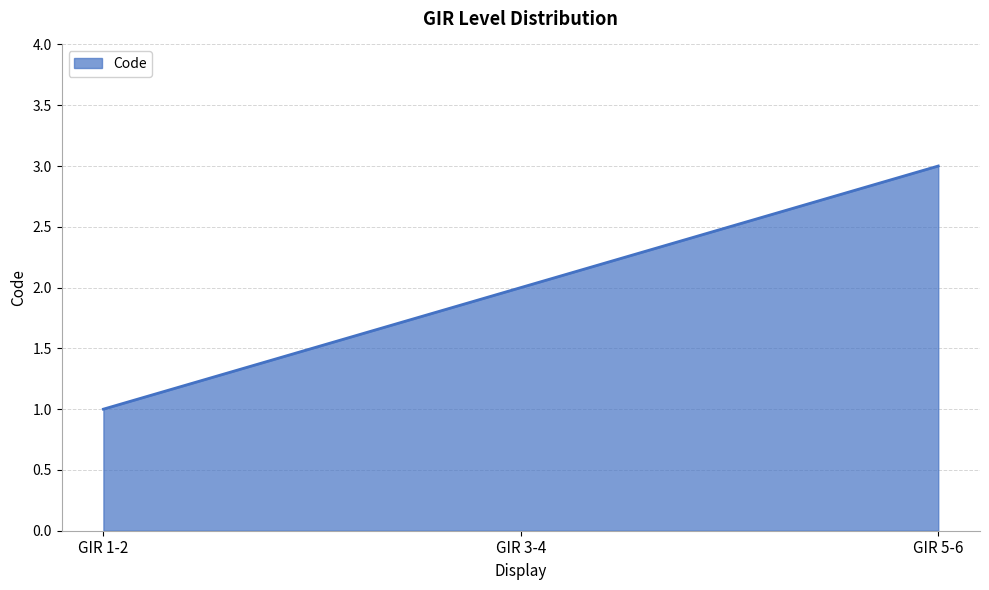

Which label corresponds to the largest value in the chart?

GIR 5-6